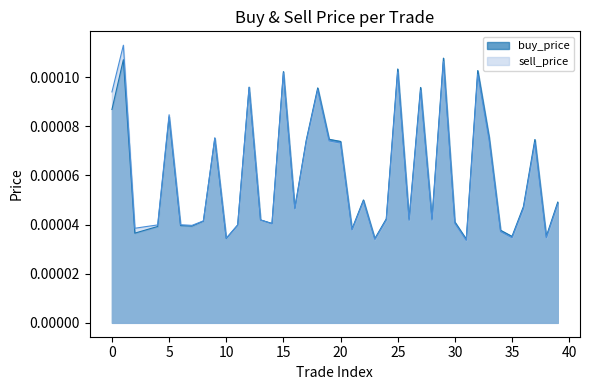

Which series has the largest total across all categories?

sell_price